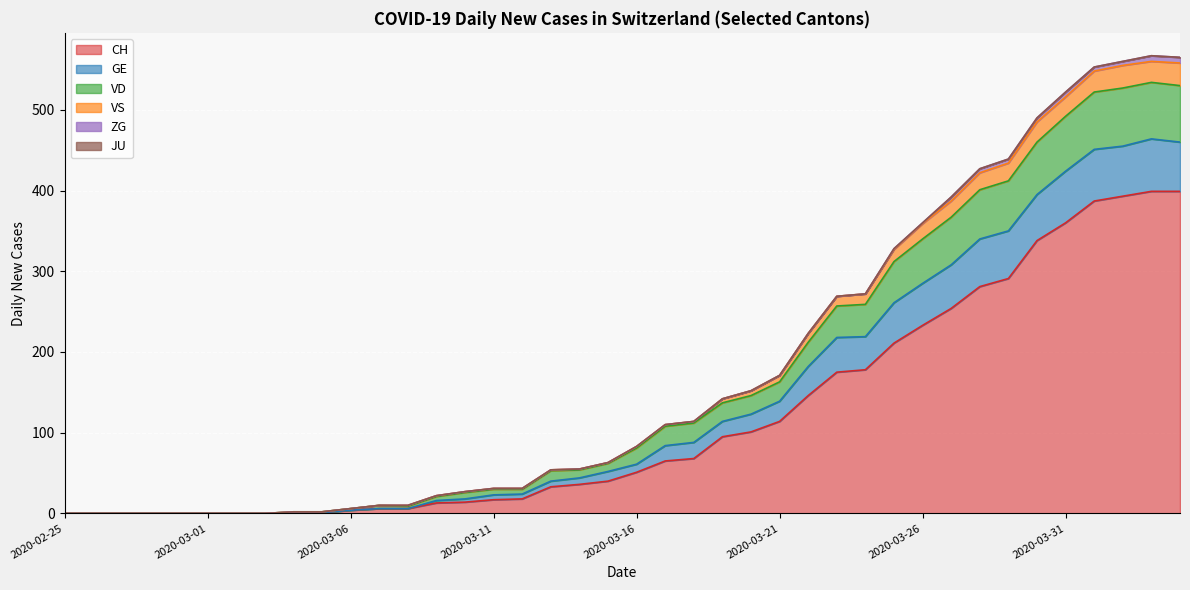

Where is GE nearest to the value 267?

2020-03-24